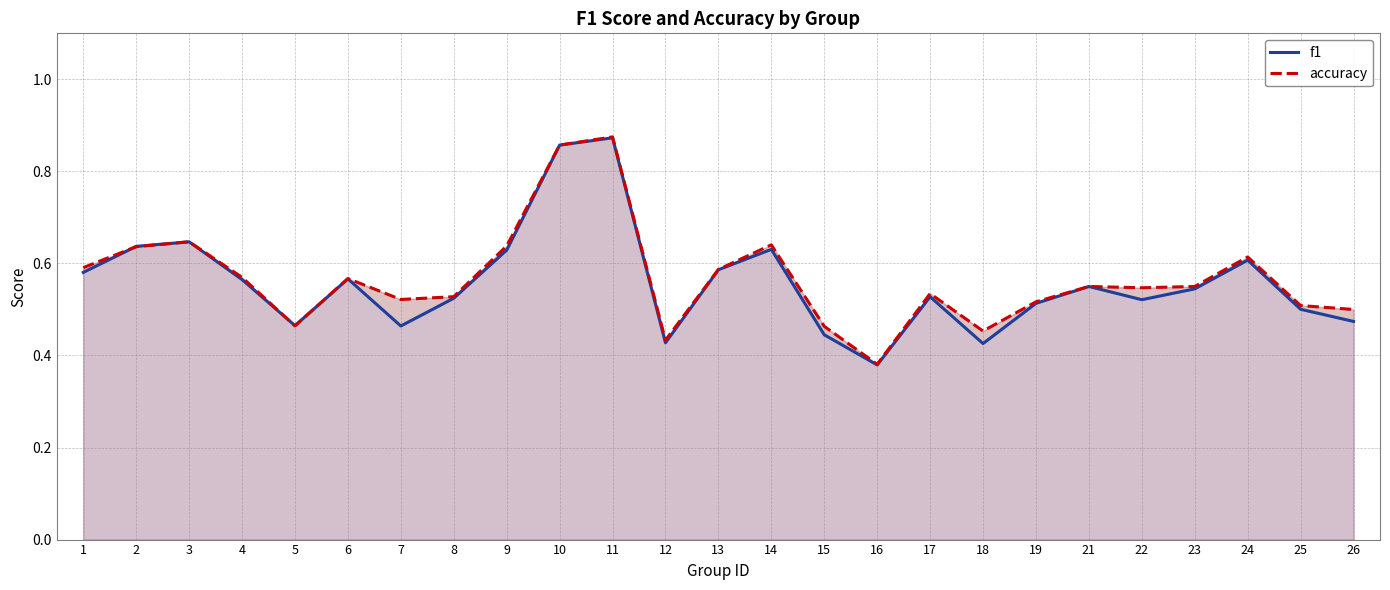

Where is the first local maximum for accuracy?

3